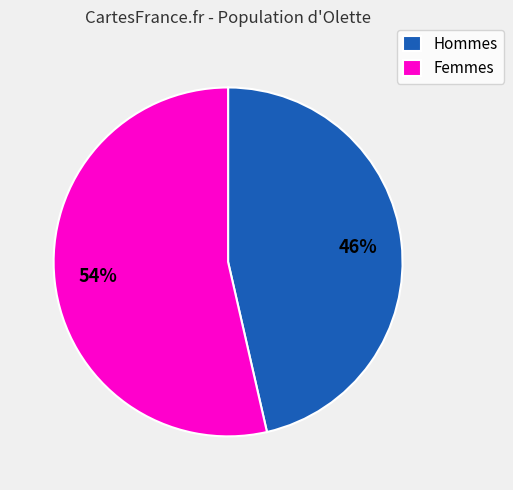

Is there any slice that represents more than half of the pie?

Yes